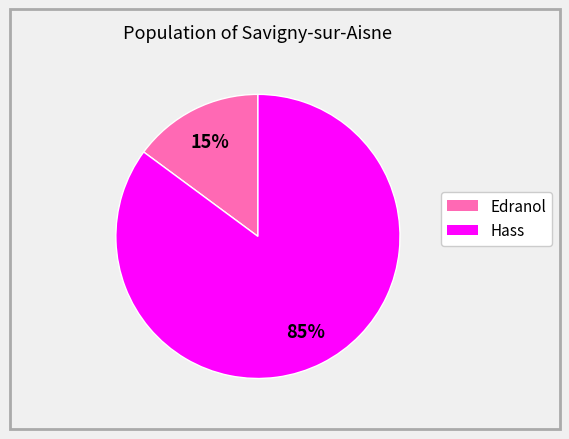

Between Hass and Edranol, which is larger?

Hass